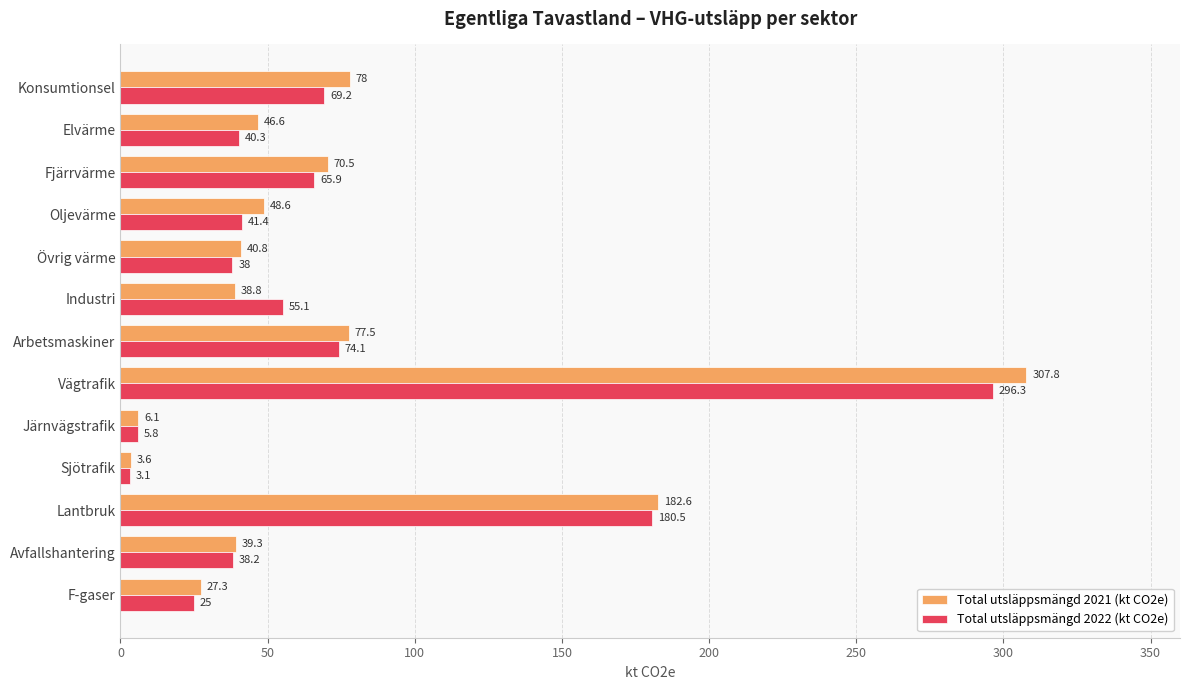

What is the minimum value shown in the chart?

3.1